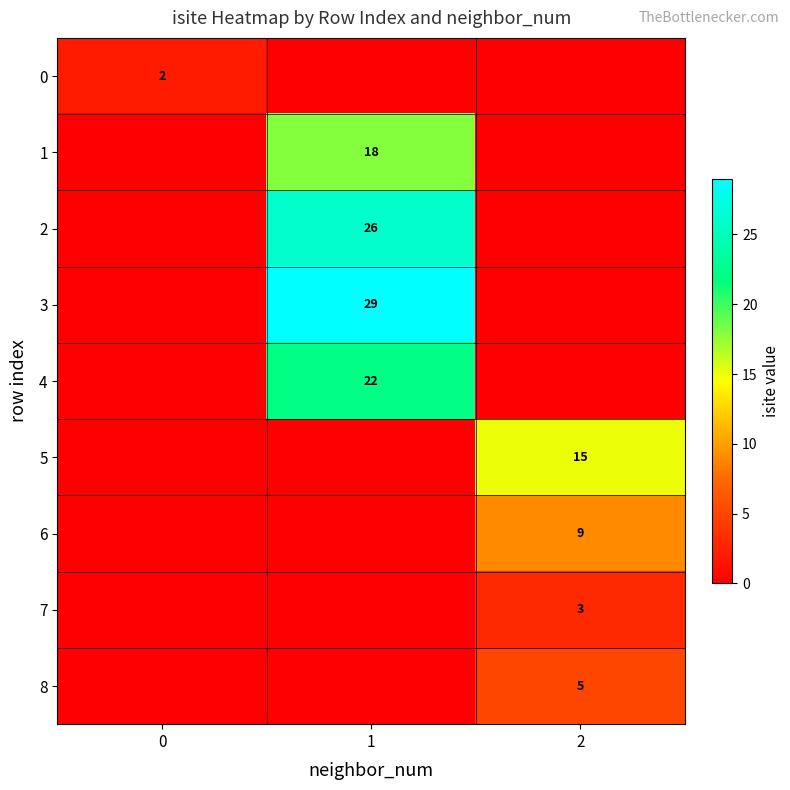

True or false: 5 has a value of 26 at 2.

False